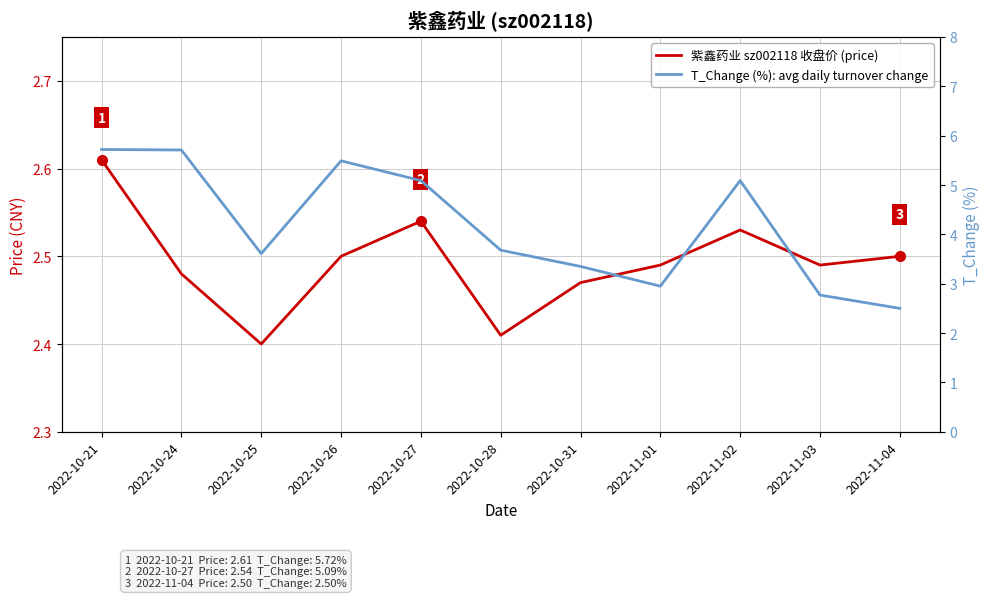

What is the sum of the T_Change (%): avg daily turnover change values at 2022-11-02 and 2022-10-31?

8.4